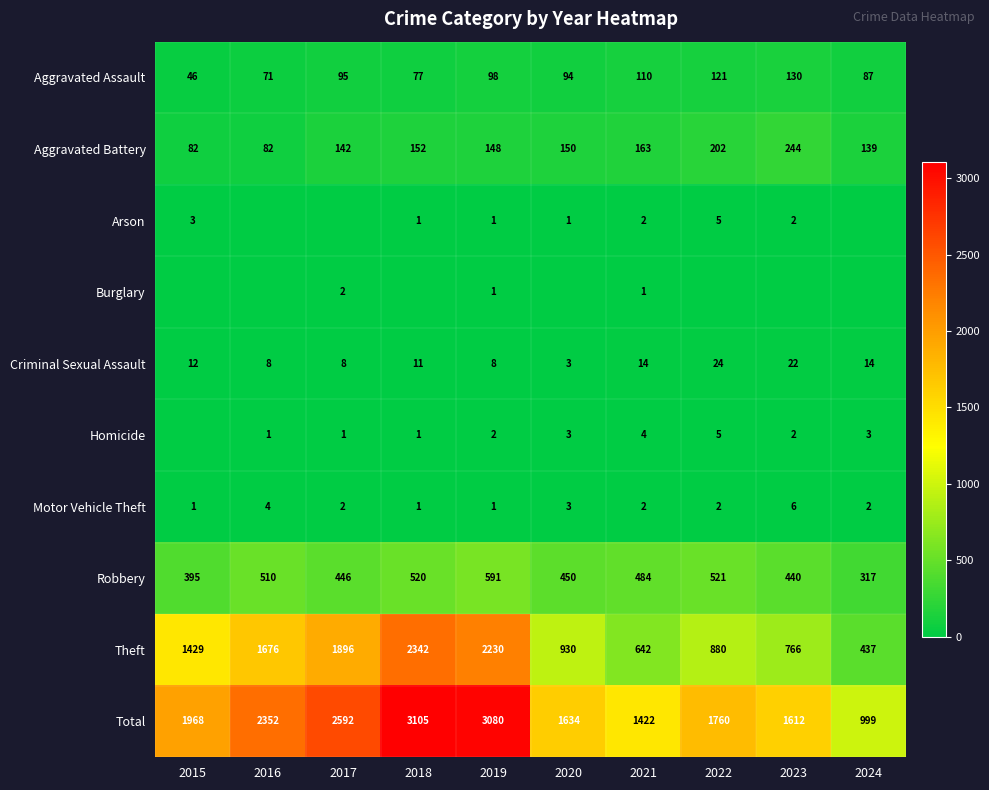

Between 2020 and 2021, which is larger?

2021